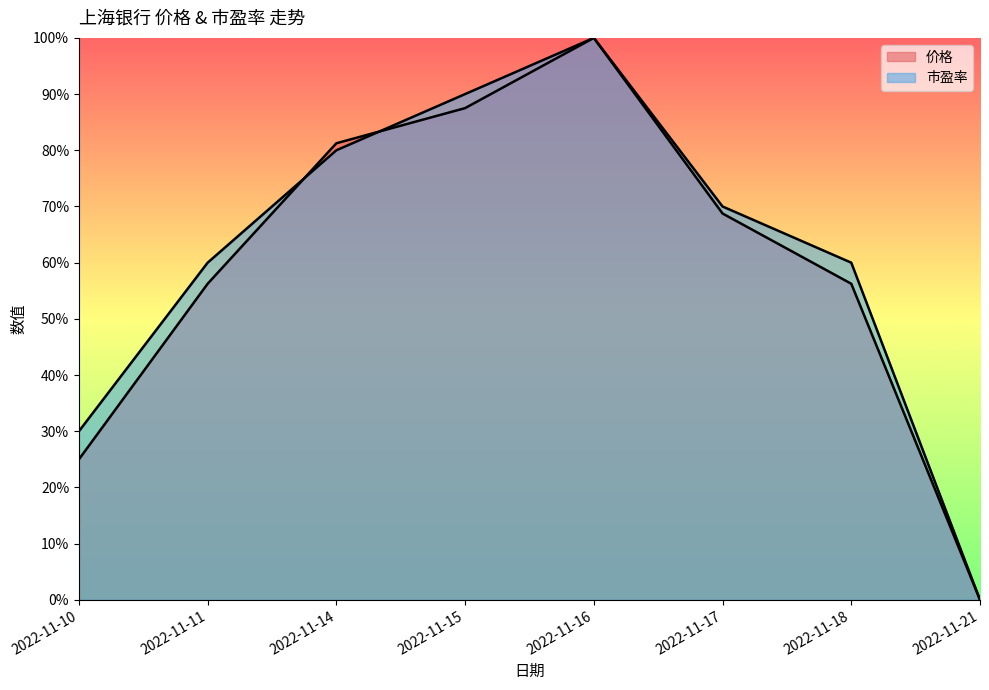

List the series in order of their overall mean, highest first.

市盈率, 价格